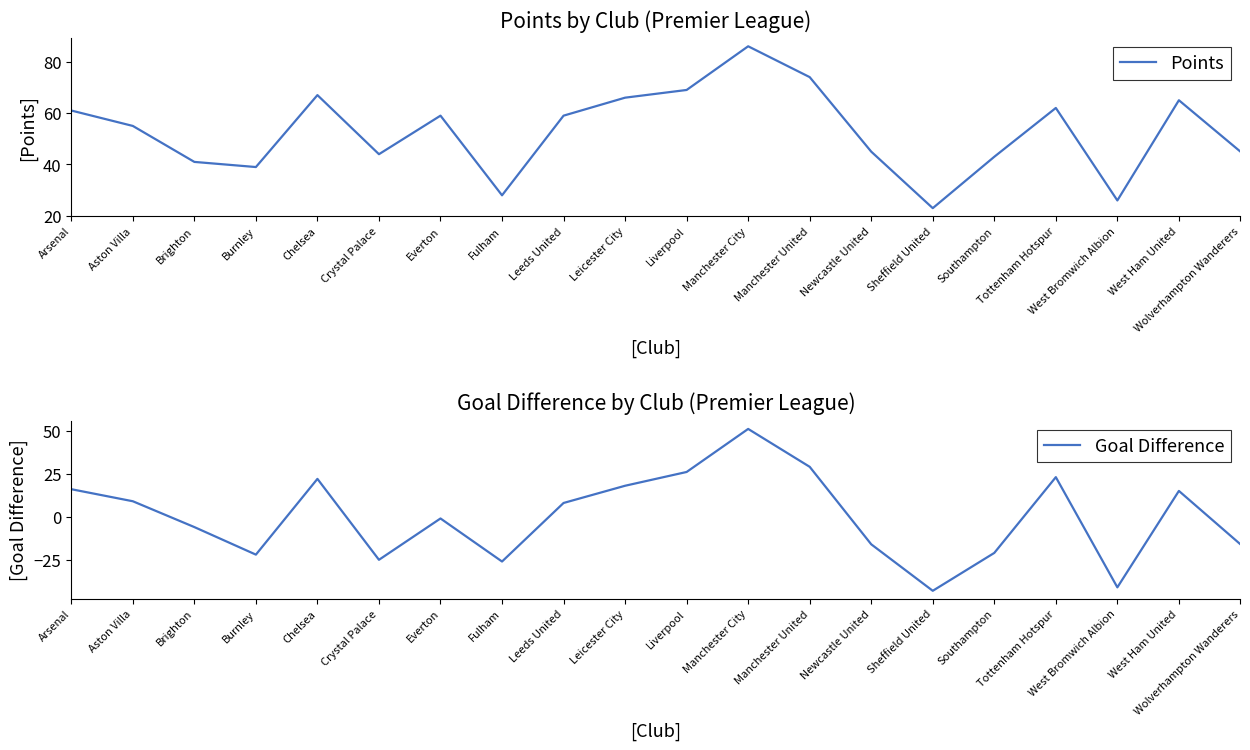

Reading left to right, transcribe all the data shown in this chart.

Points: Arsenal=61	Aston Villa=55	Brighton=41	Burnley=39	Chelsea=67	Crystal Palace=44	Everton=59	Fulham=28	Leeds United=59	Leicester City=66	Liverpool=69	Manchester City=86	Manchester United=74	Newcastle United=45	Sheffield United=23	Southampton=43	Tottenham Hotspur=62	West Bromwich Albion=26	West Ham United=65	Wolverhampton Wanderers=45
Goal Difference: Arsenal=16	Aston Villa=9	Brighton=-6	Burnley=-22	Chelsea=22	Crystal Palace=-25	Everton=-1	Fulham=-26	Leeds United=8	Leicester City=18	Liverpool=26	Manchester City=51	Manchester United=29	Newcastle United=-16	Sheffield United=-43	Southampton=-21	Tottenham Hotspur=23	West Bromwich Albion=-41	West Ham United=15	Wolverhampton Wanderers=-16